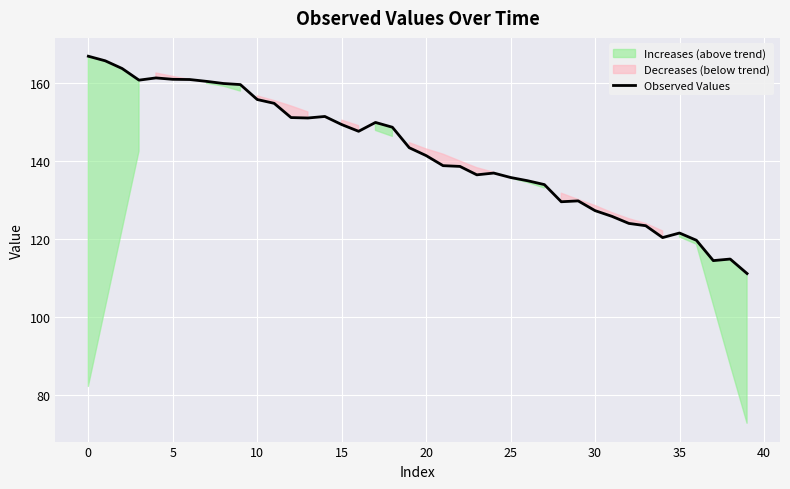

What is the ratio of the value at 20 to the value at 28?

1.1